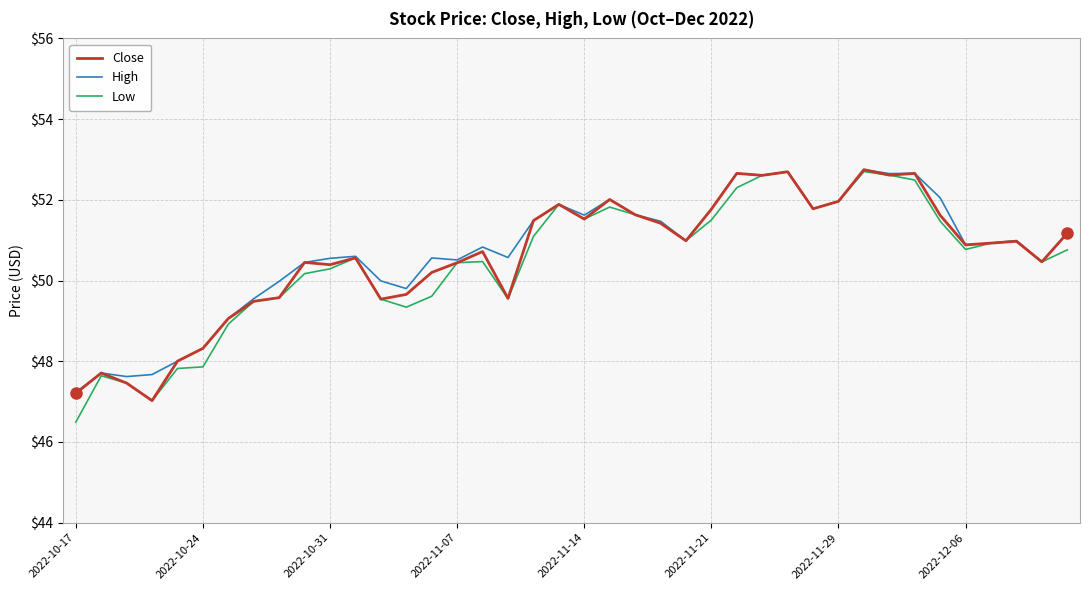

What is the greatest value displayed?

52.7